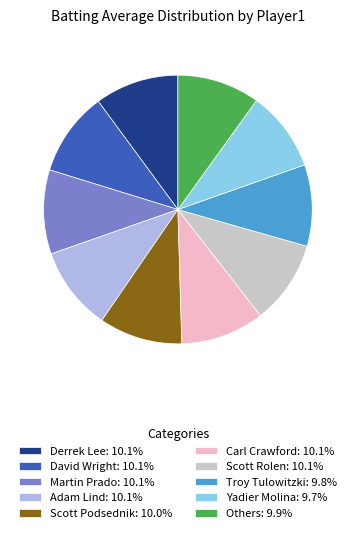

Do Scott Rolen: 10.1% and Derrek Lee: 10.1% together represent more than half of the pie?

No